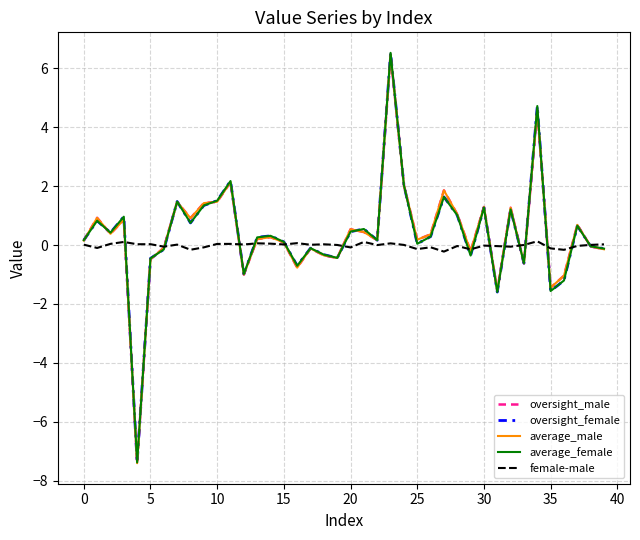

What is the minimum value for oversight_female?

-7.4